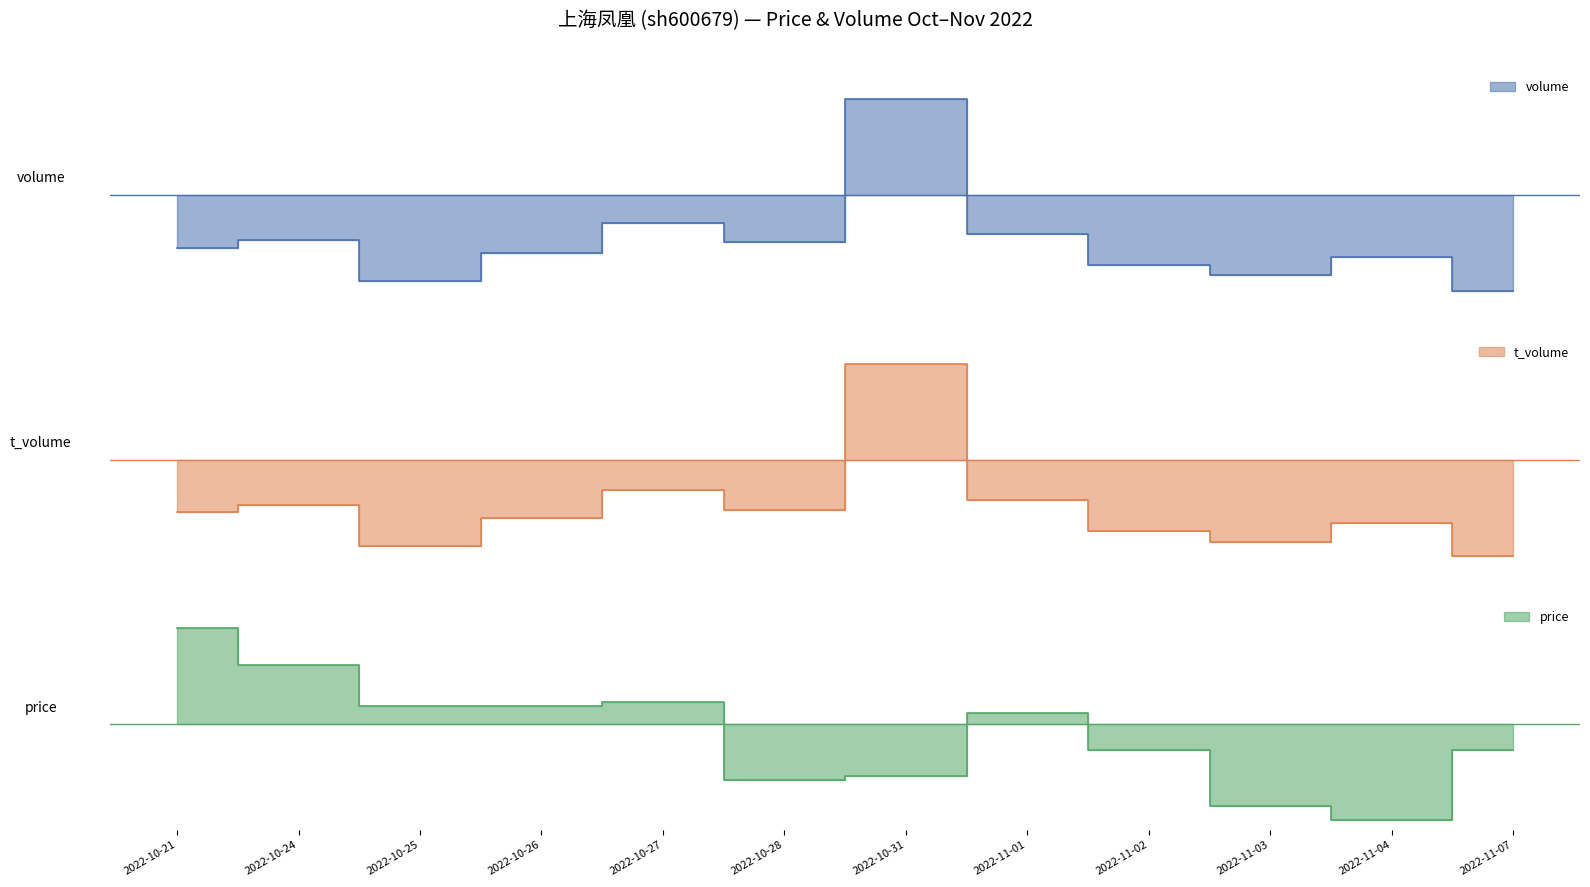

What is the difference between the second highest and minimum values in the volume series?

0.4